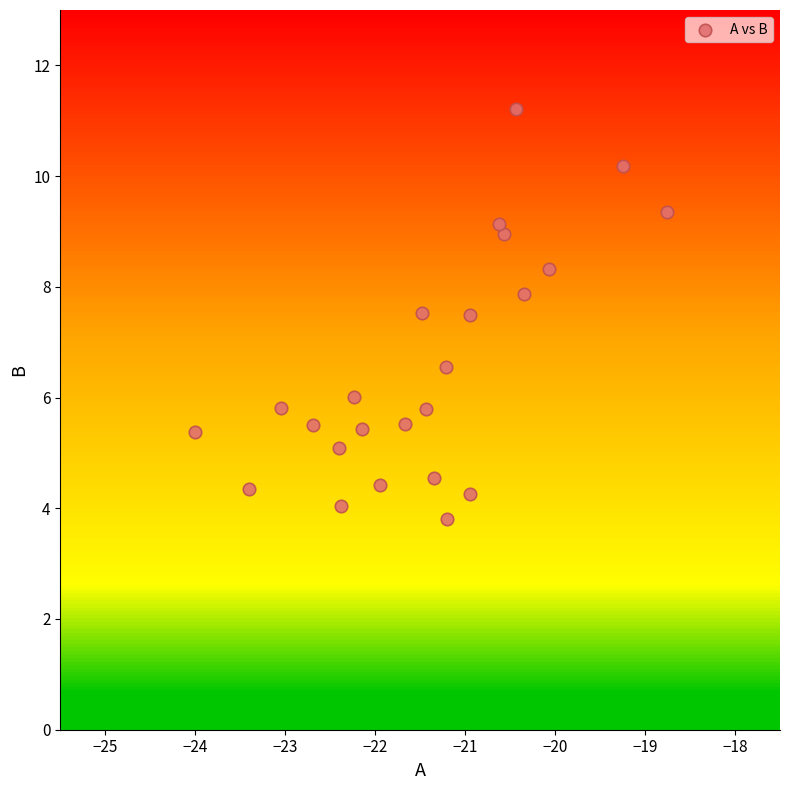

What is the range of Y values (max minus min)?

7.4